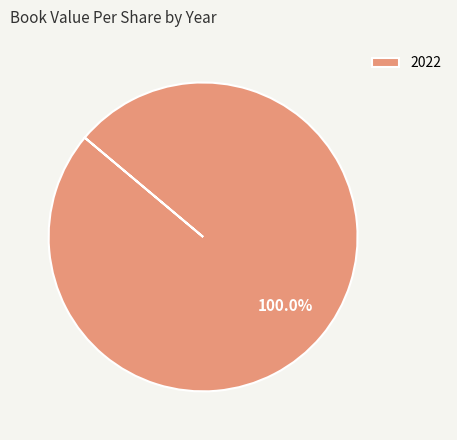

Rank the categories by value from lowest to highest.

2022